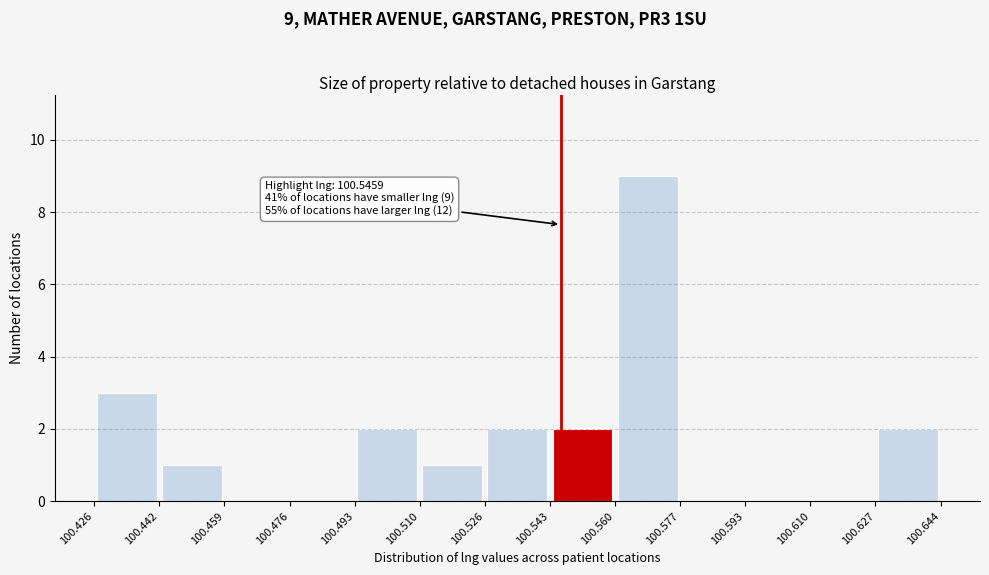

Which range on the x-axis has the tallest bar?

100.560 to 100.577